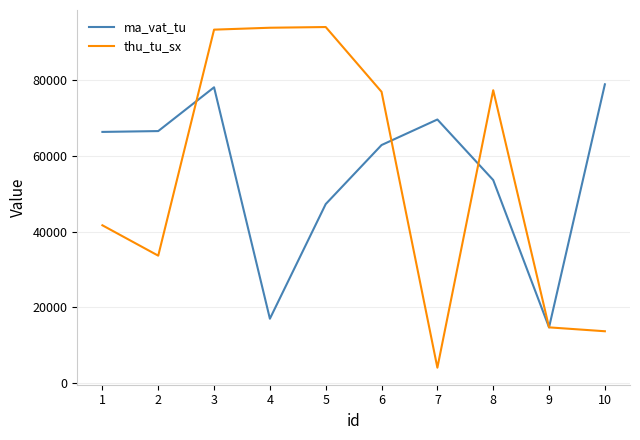

Count the number of categories in the chart.

10